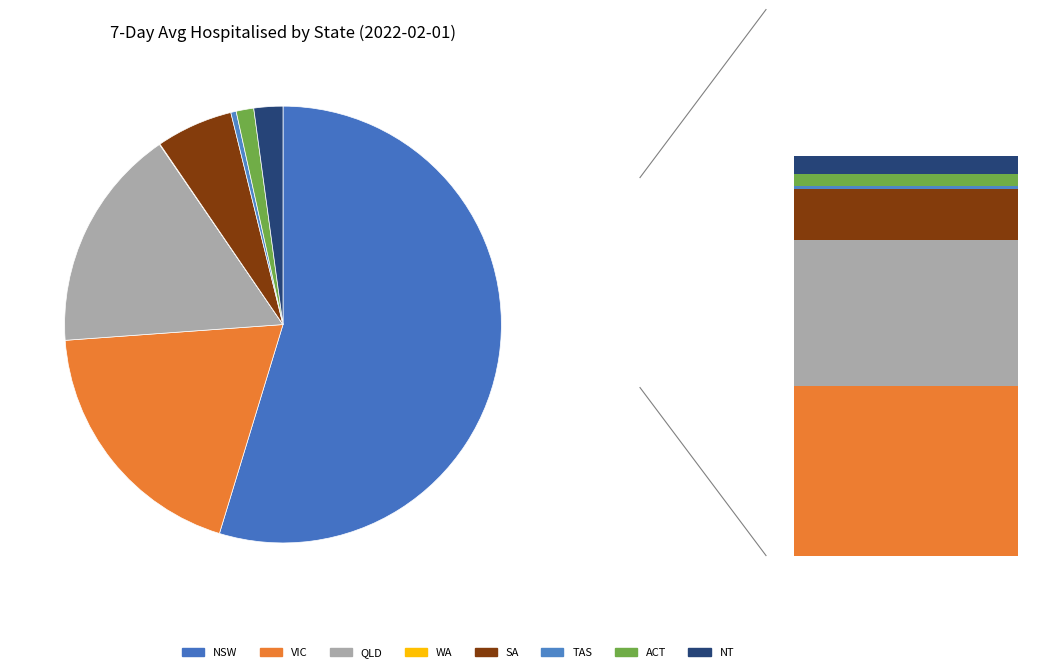

The SA slice represents 6% of the pie. True or false?

True